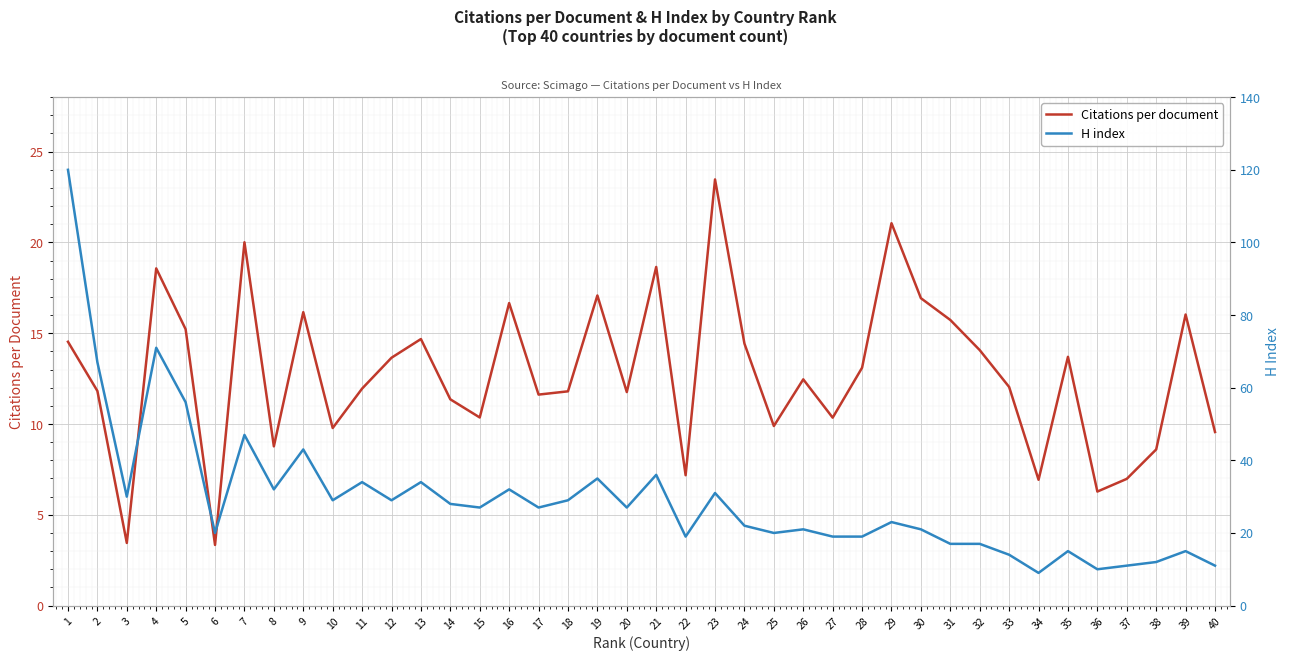

Rank the categories by Citations per document value from highest to lowest.

23, 29, 7, 21, 4, 19, 30, 16, 9, 39, 31, 5, 13, 1, 24, 32, 35, 12, 28, 26, 33, 11, 2, 18, 20, 17, 14, 15, 27, 25, 10, 40, 8, 38, 22, 37, 34, 36, 3, 6